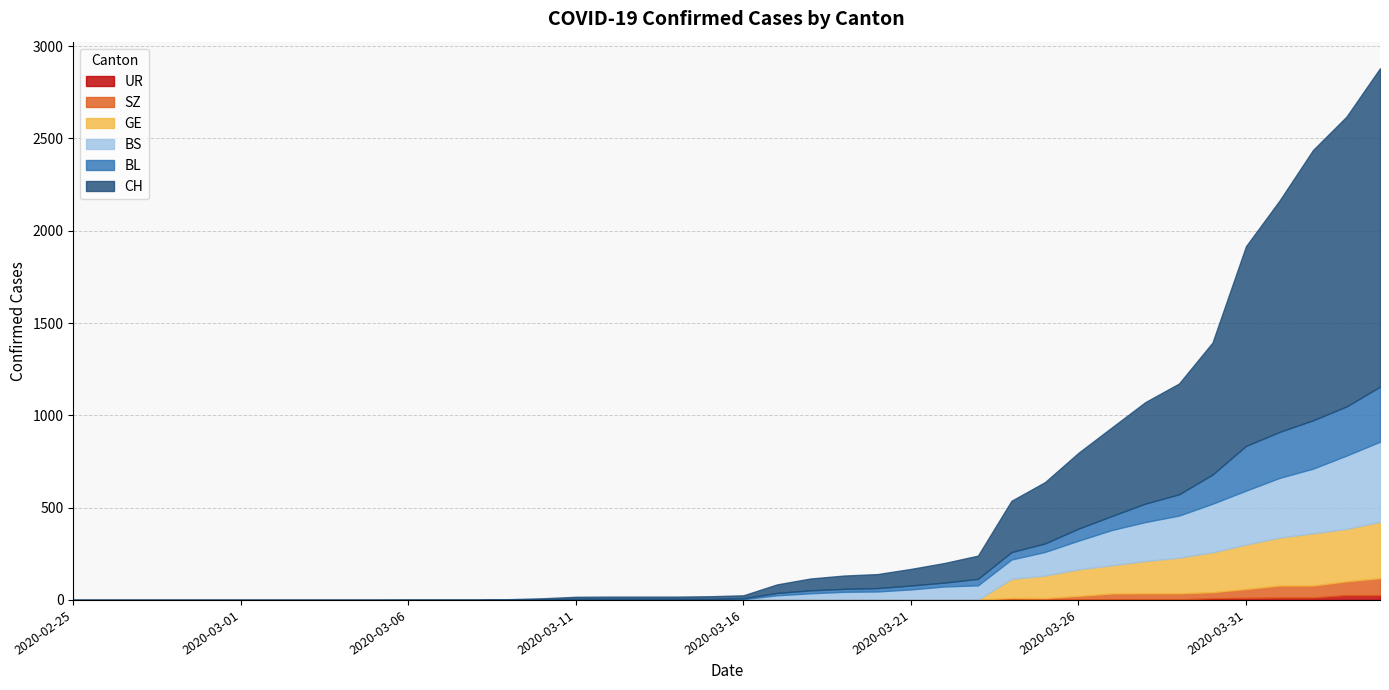

How many data points does each series have?

40